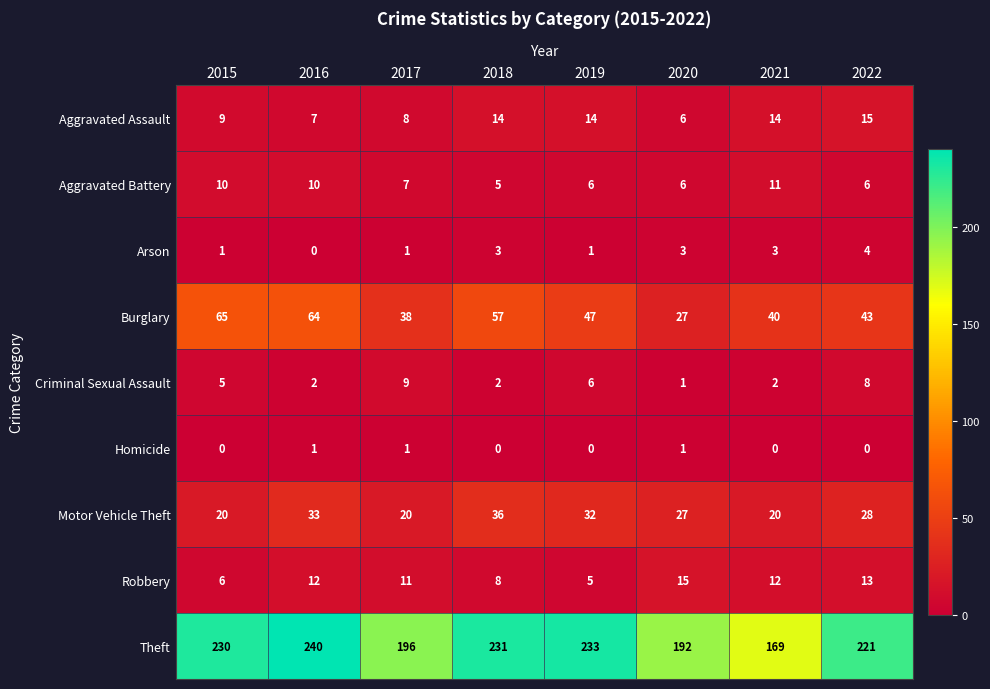

Where is Criminal Sexual Assault nearest to the value 5?

2015